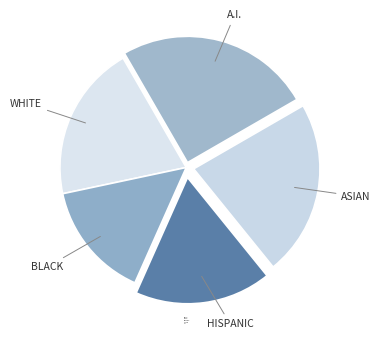

Is there any slice that represents more than half of the pie?

No